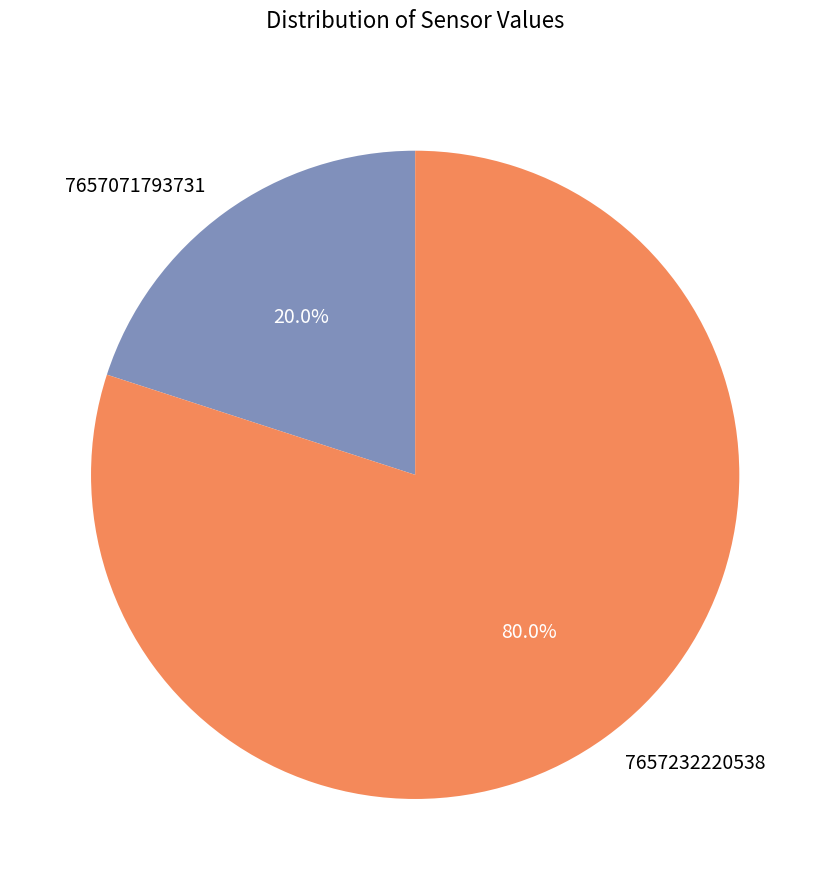

Approximately how many times larger is the value at 7657232220538 compared to 7657071793731?

4.0